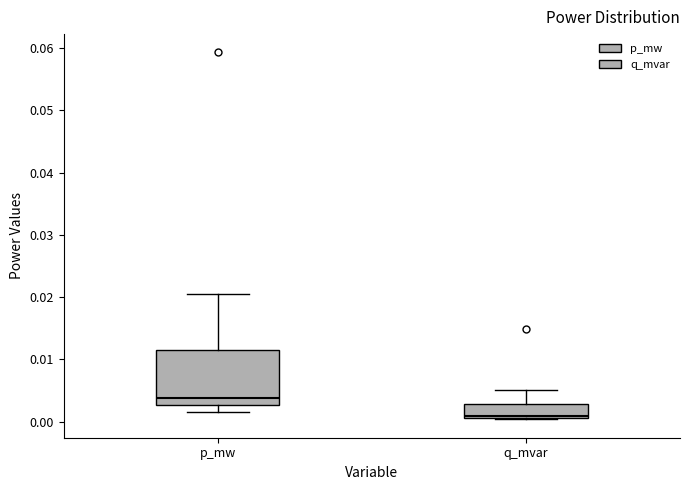

Reading left to right, read every box against the y-axis: the position of its median line, the range the box covers, and the ends of its whiskers. The values are not printed on the chart, so give them approximately, as read against the axis.

p_mw: median 0.004, box 0.003 to 0.012, whiskers 0.002 to 0.020
q_mvar: median 0.001 (just above the box's lower edge), box 0.001 to 0.003, whiskers 0.000 to 0.005